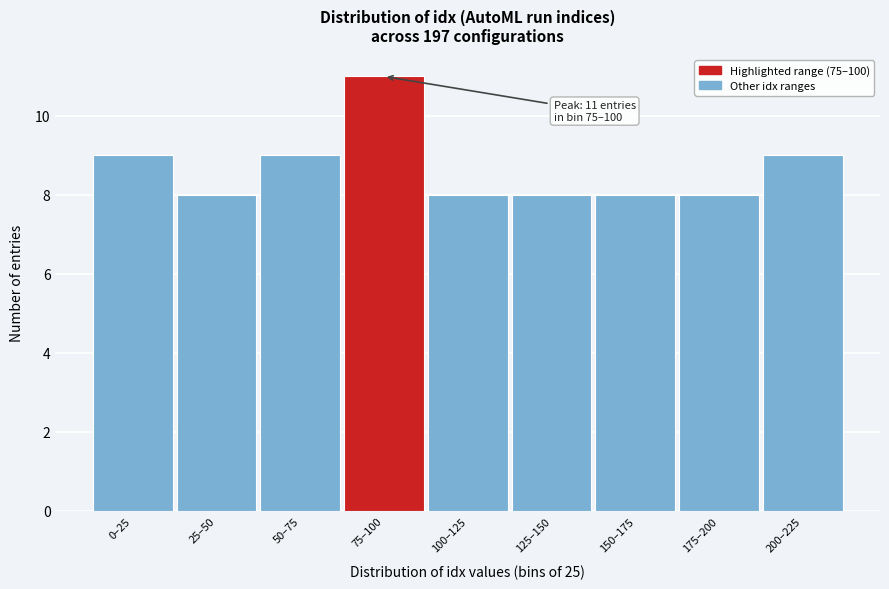

Reading left to right, transcribe all the data shown in this chart.

0–25=9	25–50=8	50–75=9	75–100=11	100–125=8	125–150=8	150–175=8	175–200=8	200–225=9